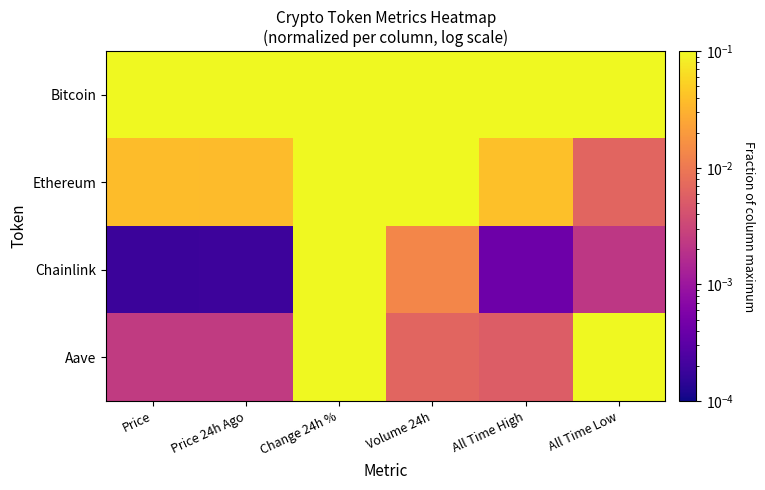

Rank the series at Price 24h Ago from highest to lowest value.

Bitcoin, Ethereum, Aave, Chainlink